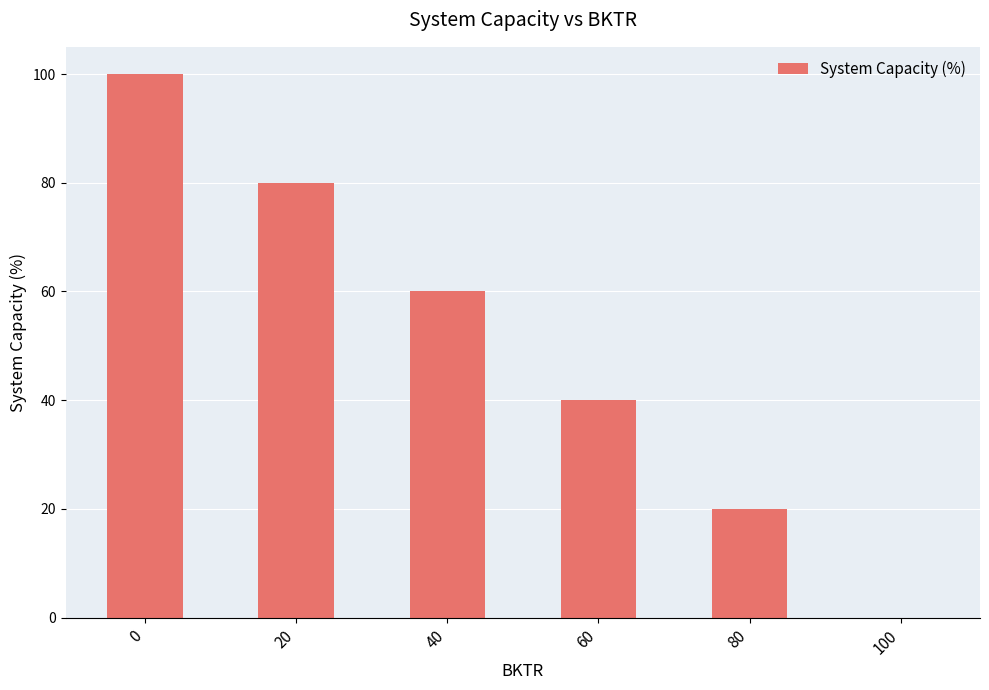

What is the change in value from 60 to 80?

-20